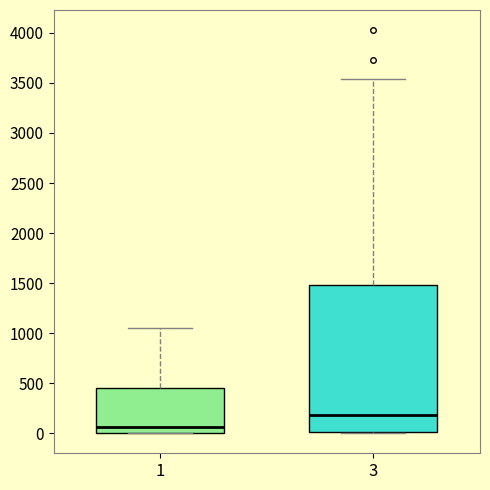

Comparing the boxes themselves (not the whiskers), which one is the tallest?

3